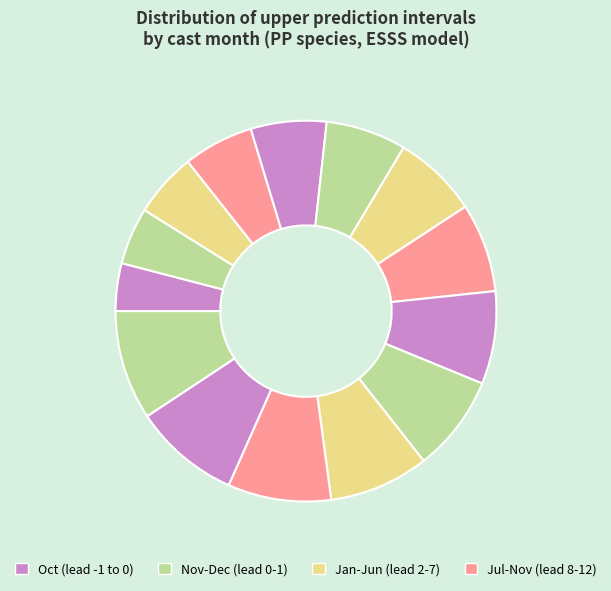

How many segments does this pie chart have?

14